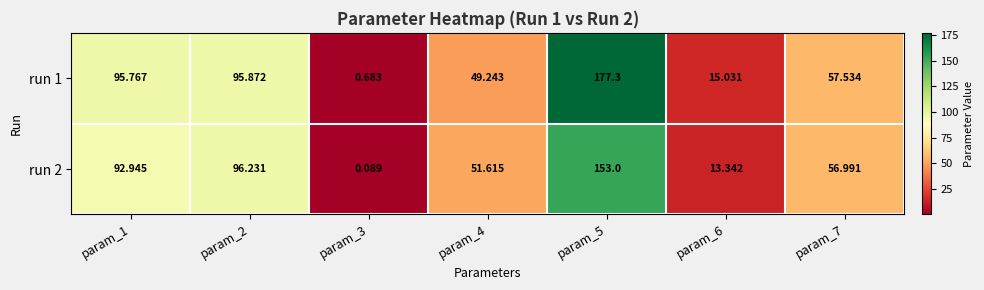

Is the value of run 1 at param_3 greater than the value of run 2 at param_3?

Yes